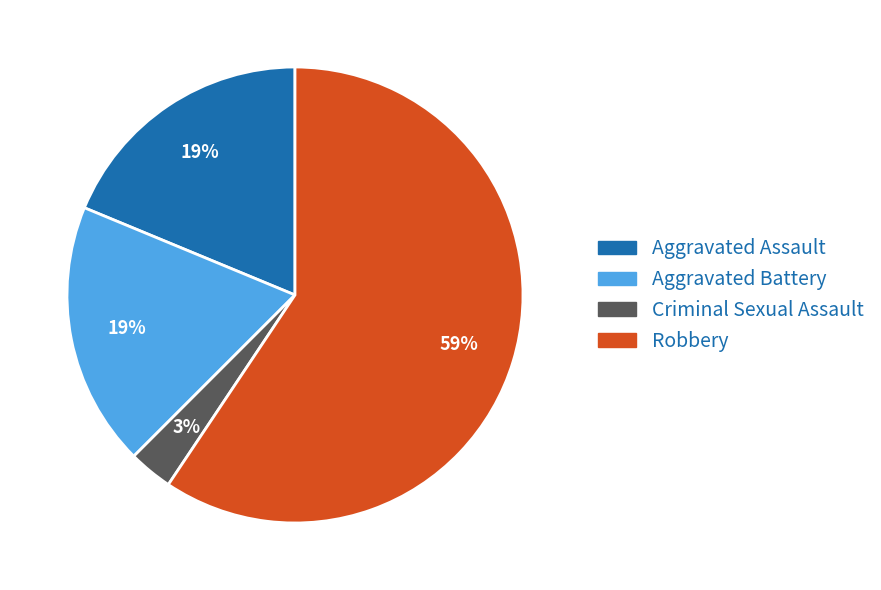

Combined, do Robbery and Aggravated Battery account for over 50%?

Yes